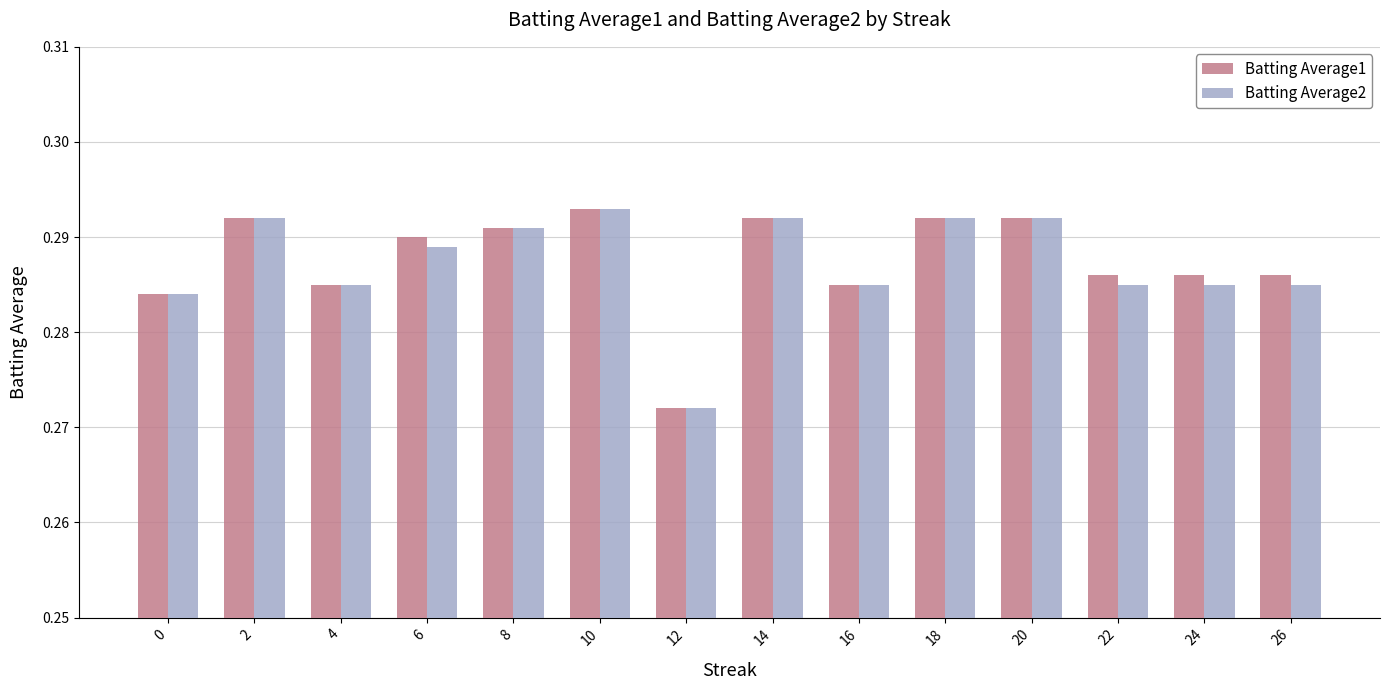

At how many categories does at least one series exceed 0?

14